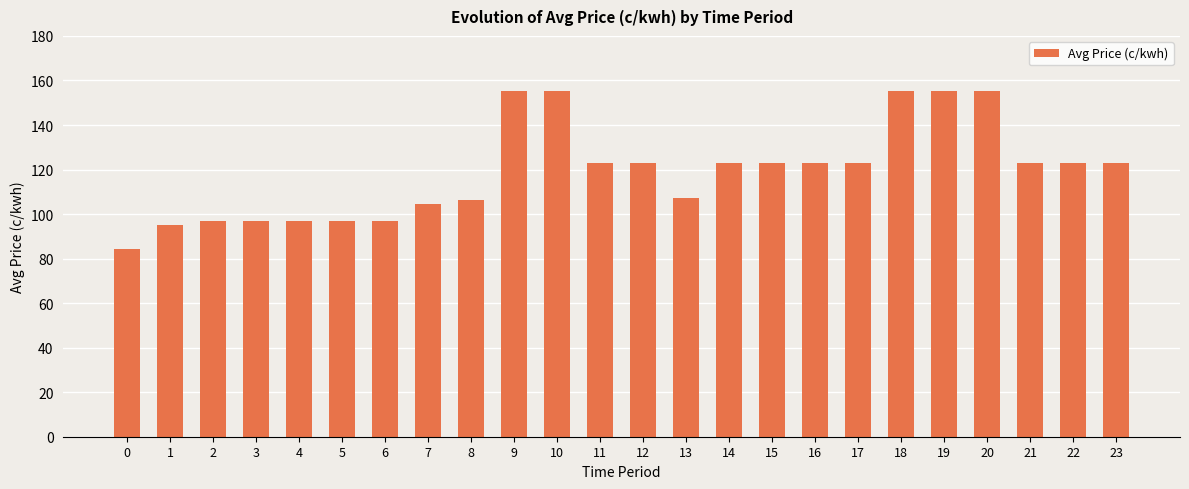

What is the change in value from 5 to 20?

+58.7